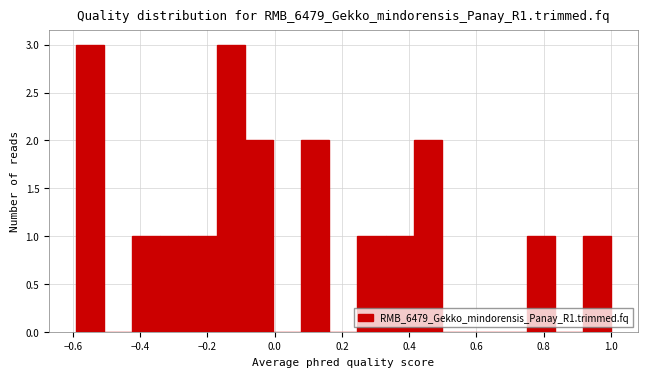

Reading left to right, list every bar in this chart as the range it spans on the x-axis followed by its height. Neither the bar edges nor the heights are printed on the chart, so give them approximately, as read against the axes.

-0.60 to -0.50: 3
-0.50 to -0.42: 0
-0.42 to -0.34: 1
-0.34 to -0.26: 1
-0.26 to -0.18: 1
-0.18 to -0.08: 3
-0.08 to 0.00: 2
0.00 to 0.08: 0
0.08 to 0.16: 2
0.16 to 0.24: 0
0.24 to 0.32: 1
0.32 to 0.42: 1
0.42 to 0.50: 2
0.50 to 0.58: 0
0.58 to 0.66: 0
0.66 to 0.74: 0
0.74 to 0.84: 1
0.84 to 0.92: 0
0.92 to 1.00: 1